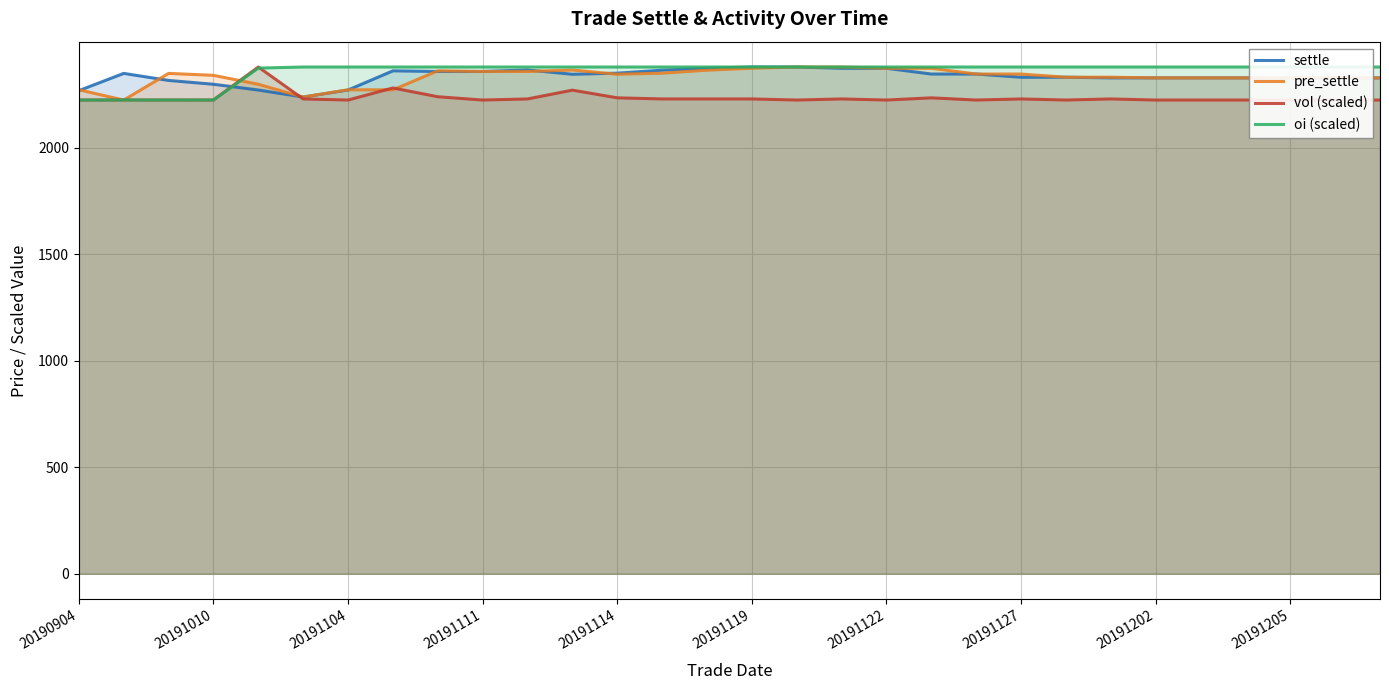

True or false: pre_settle has a value of 2271 at 20190904.

True